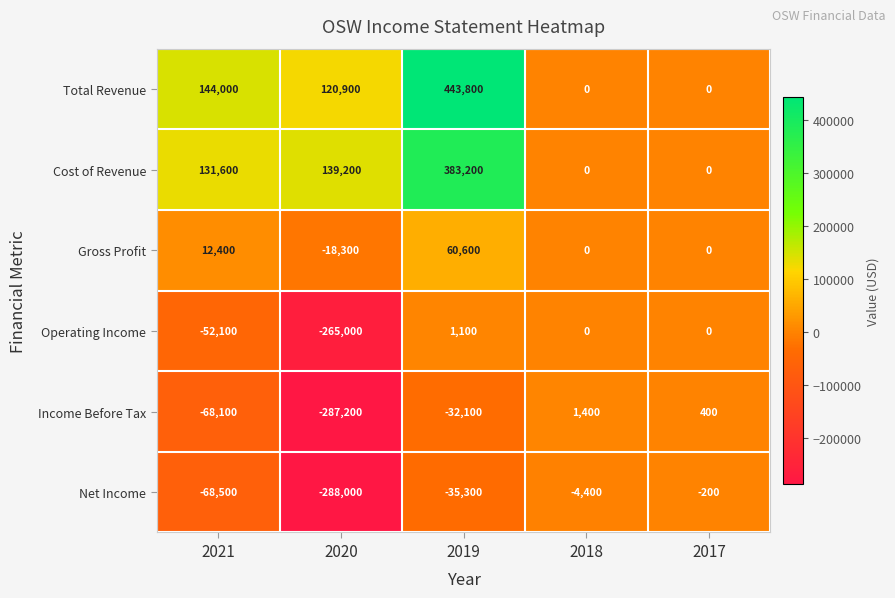

The Cost of Revenue series shows 133020 at 2018. True or false?

False